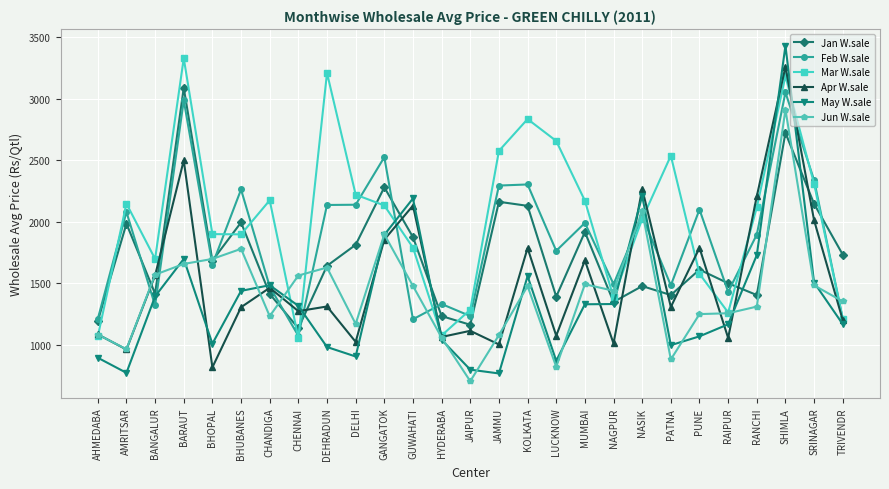

List the series in order of their peak value, highest first.

May W.sale, Mar W.sale, Apr W.sale, Jan W.sale, Feb W.sale, Jun W.sale